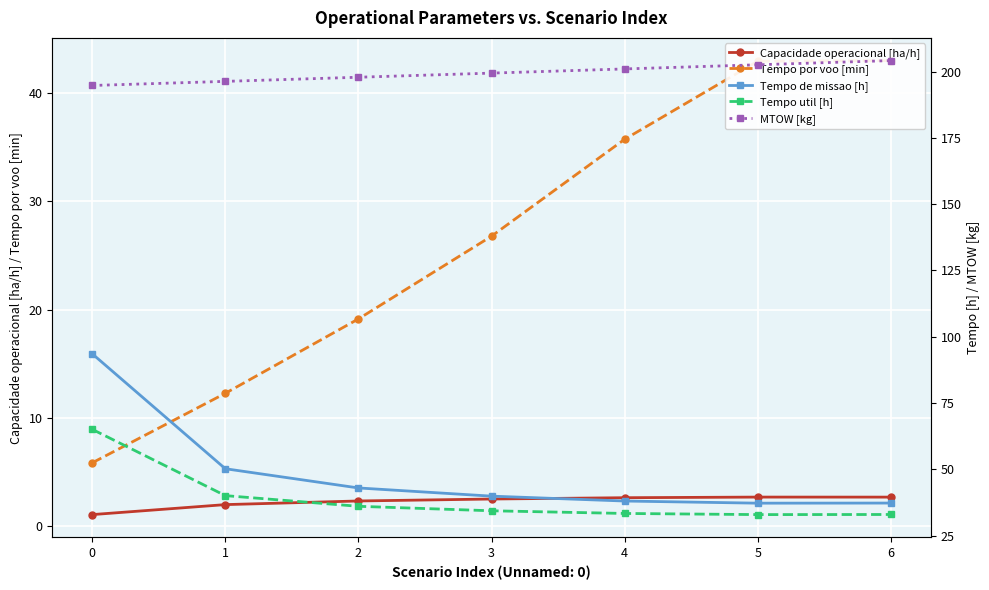

What is the difference between the second highest and second lowest values in the Tempo de missao [h] series?

12.9